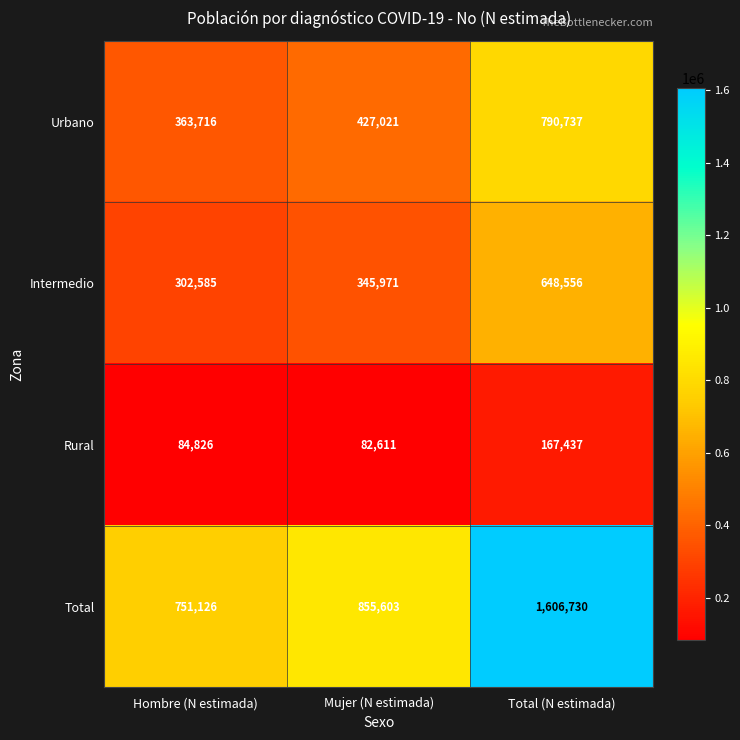

Read the Rural value at Mujer (N estimada), to the nearest 50.

82600